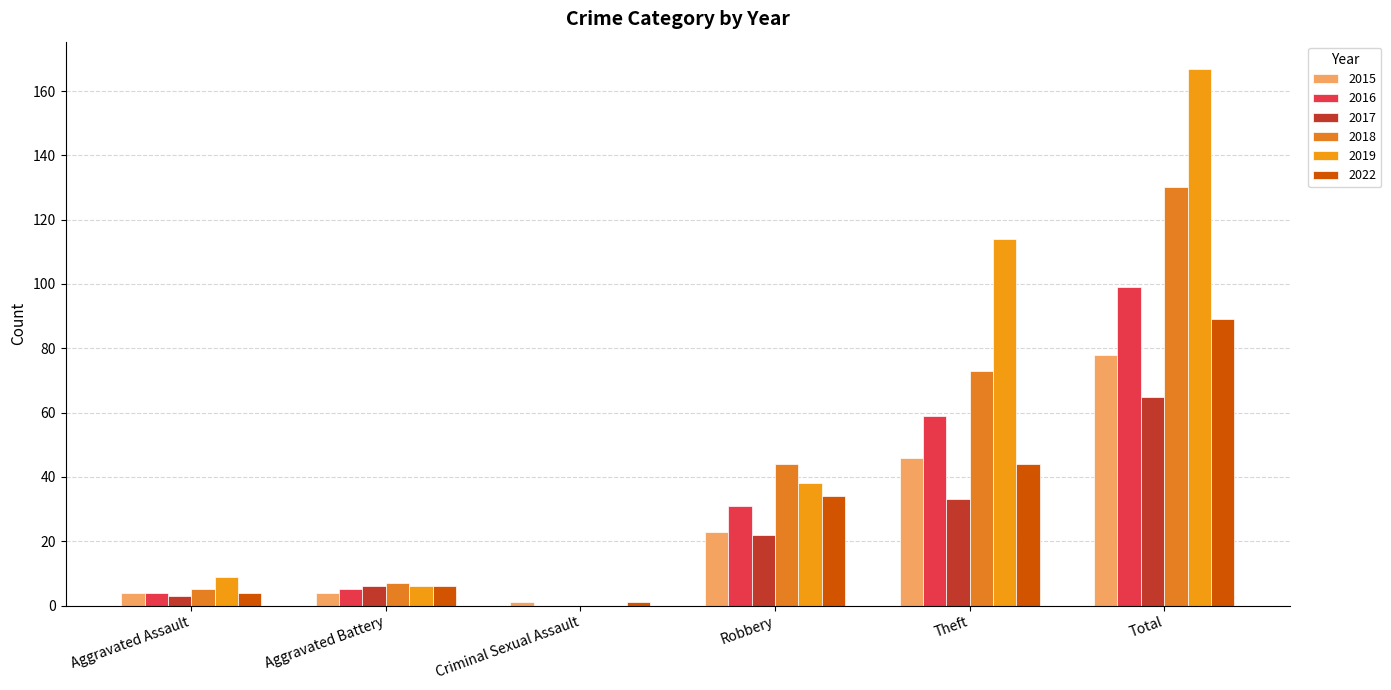

At which category is the sum across all series the highest?

Total